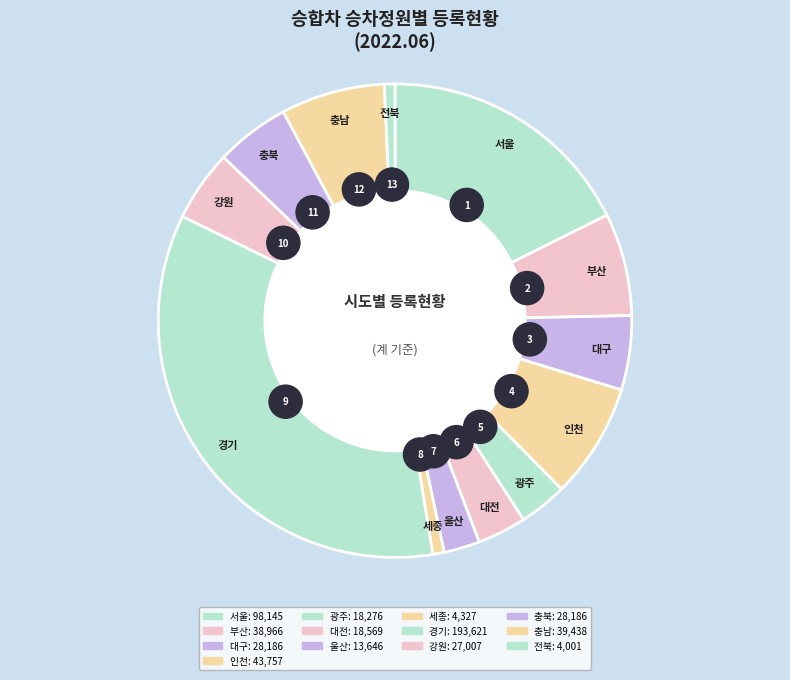

What is the change in value from 강원 to 전북?

-23006